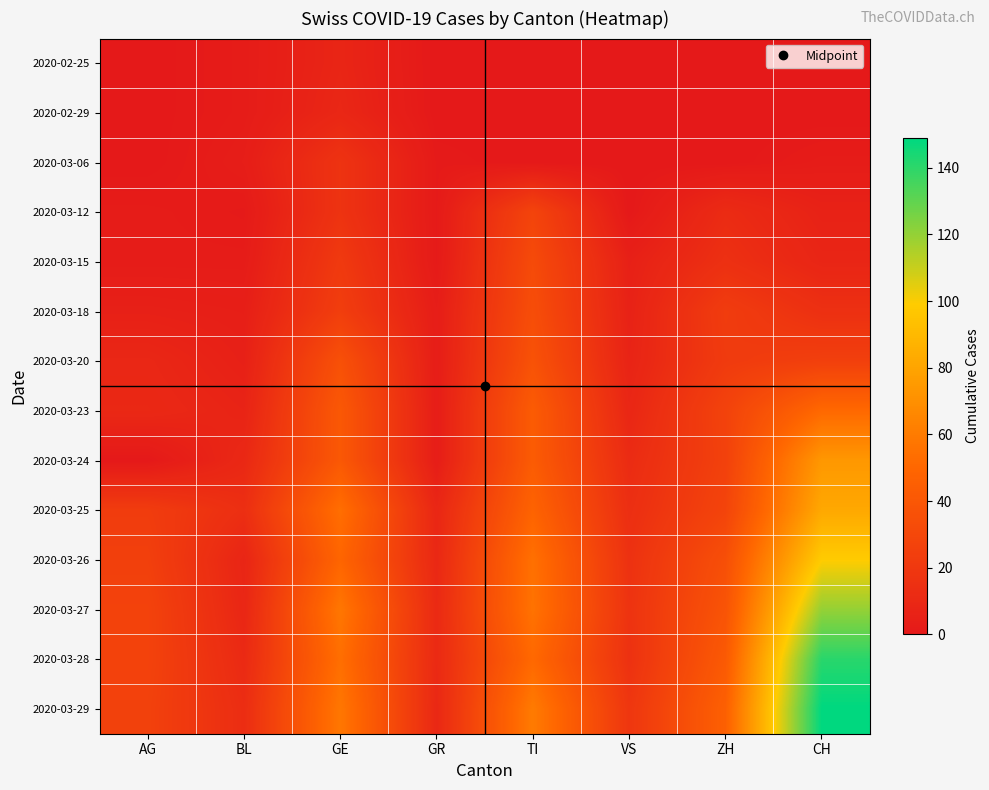

Which category has the lowest value across all series?

AG